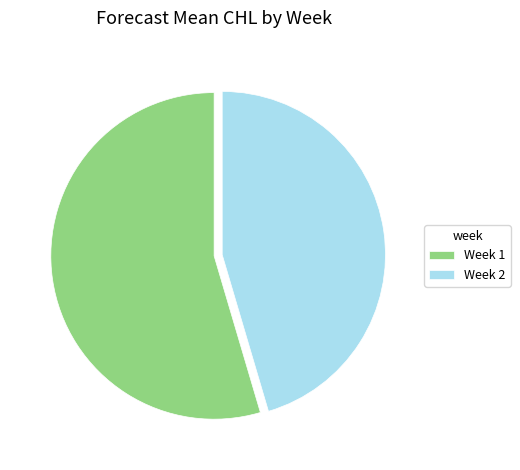

Which category has the biggest portion of the pie?

Week 1